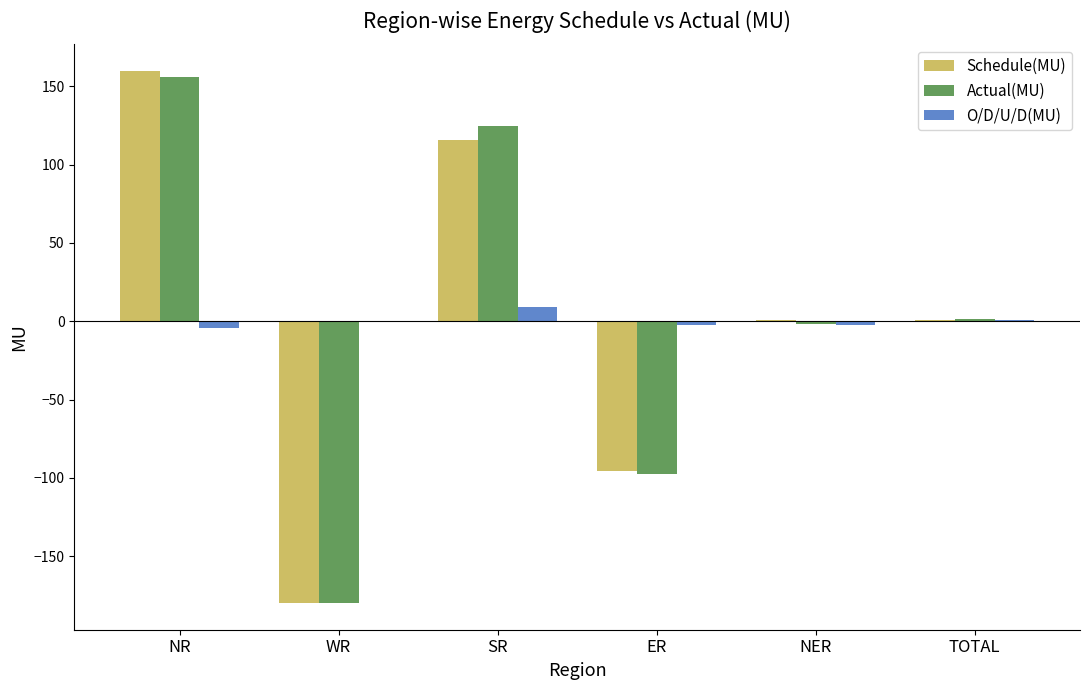

Which series has the largest range (max minus min)?

Schedule(MU)